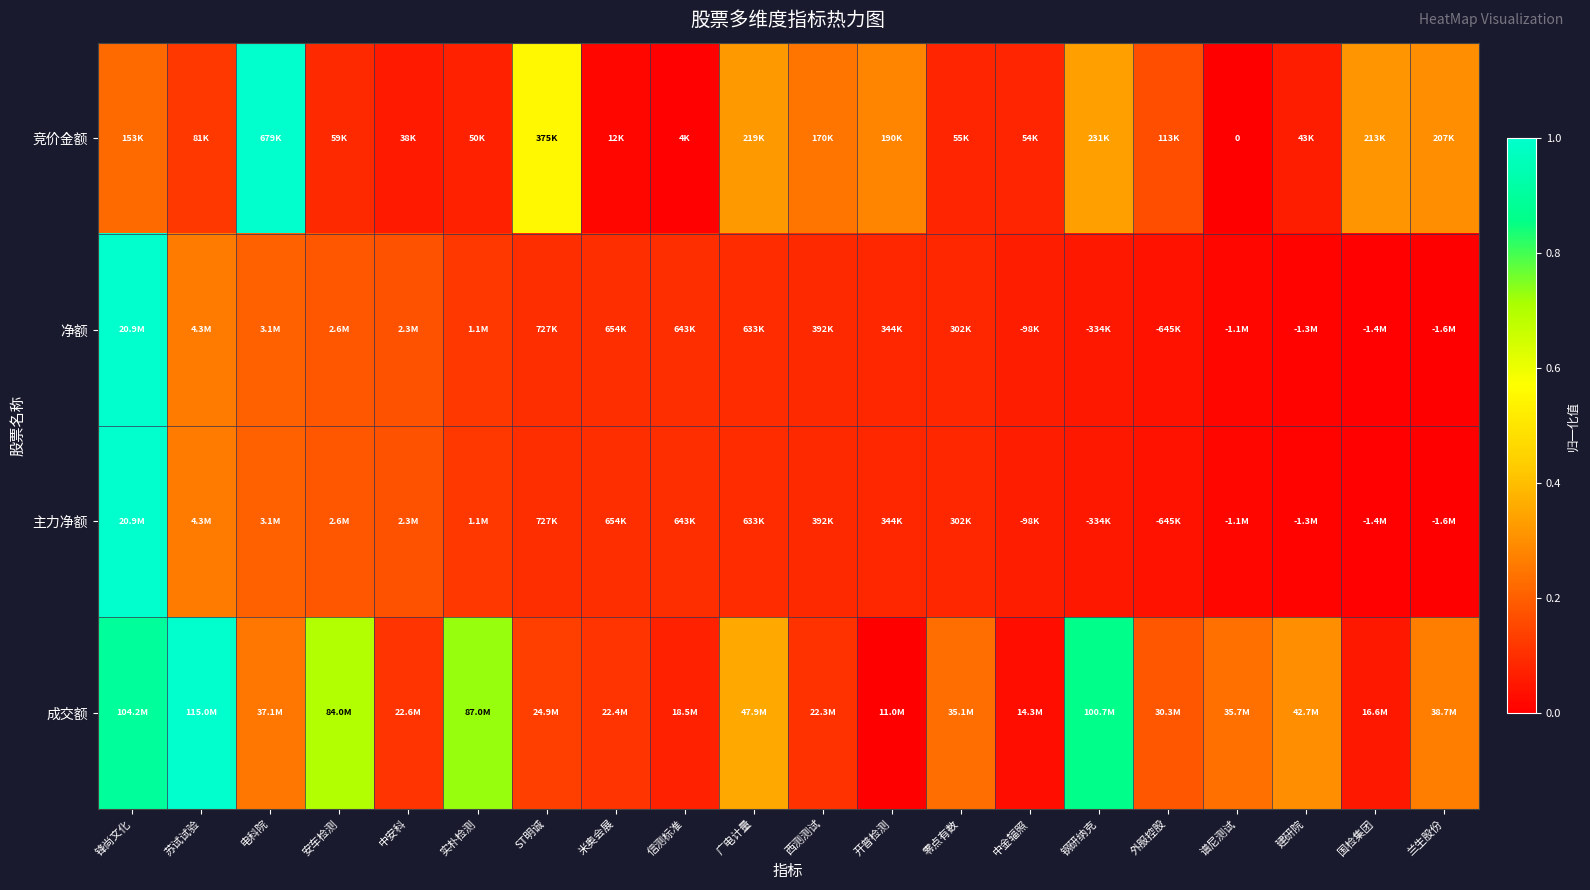

The value of 主力净额 at 实朴检测 is 0.2. True or false?

False